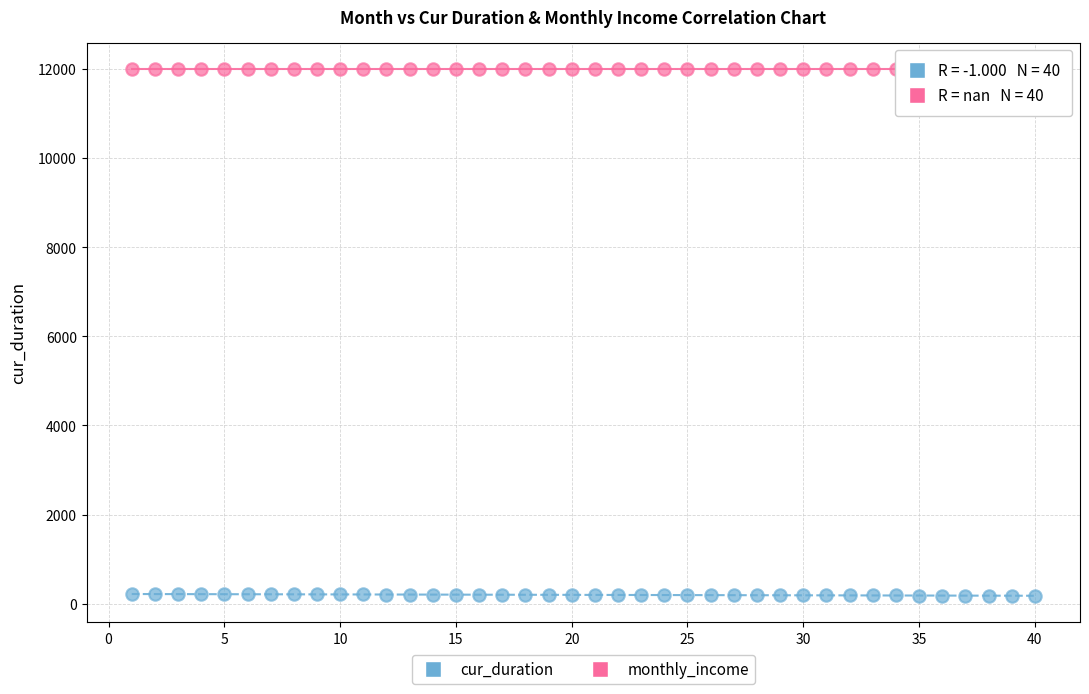

Which series contains the highest Y value?

monthly_income